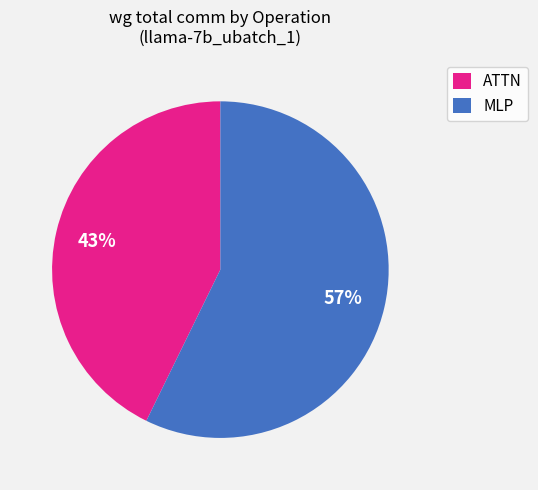

Does any single category account for the majority?

Yes